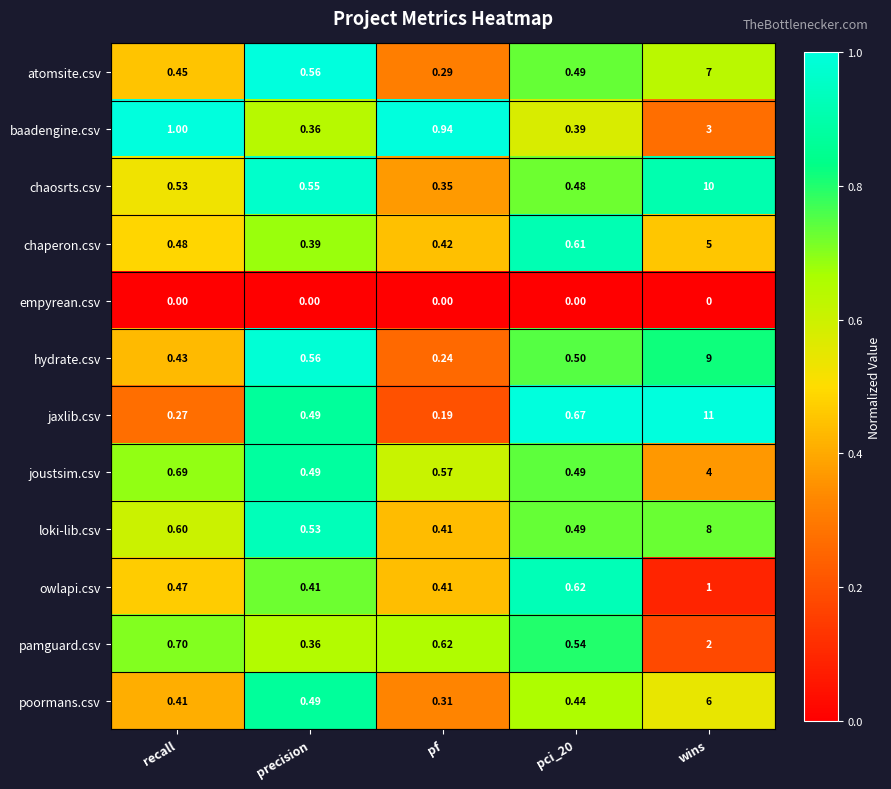

Which series has the largest total across all categories?

jaxlib.csv